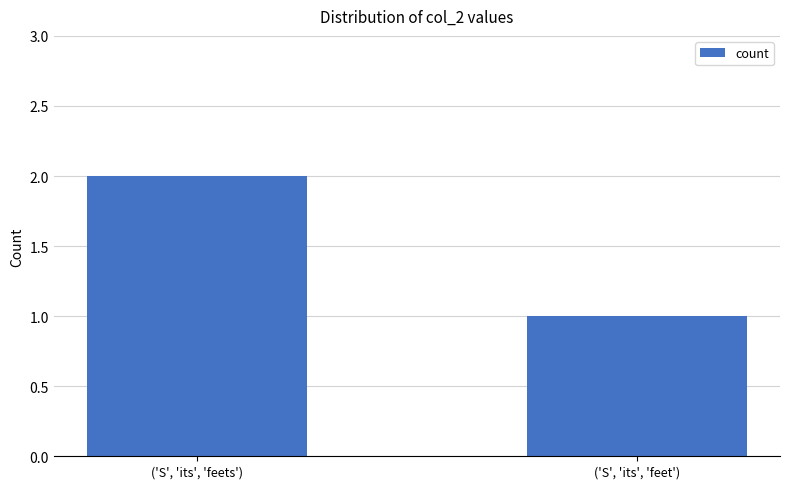

What is the maximum value shown in the chart?

2